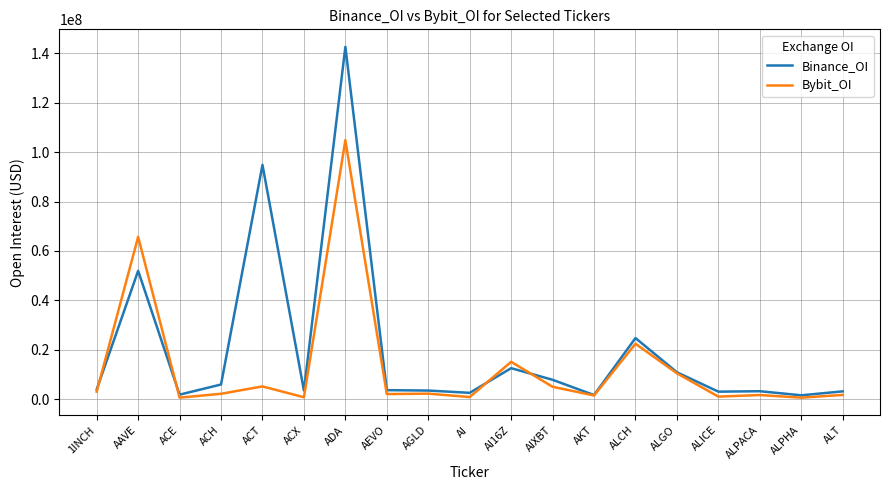

Does the chart have visible grid lines?

Yes